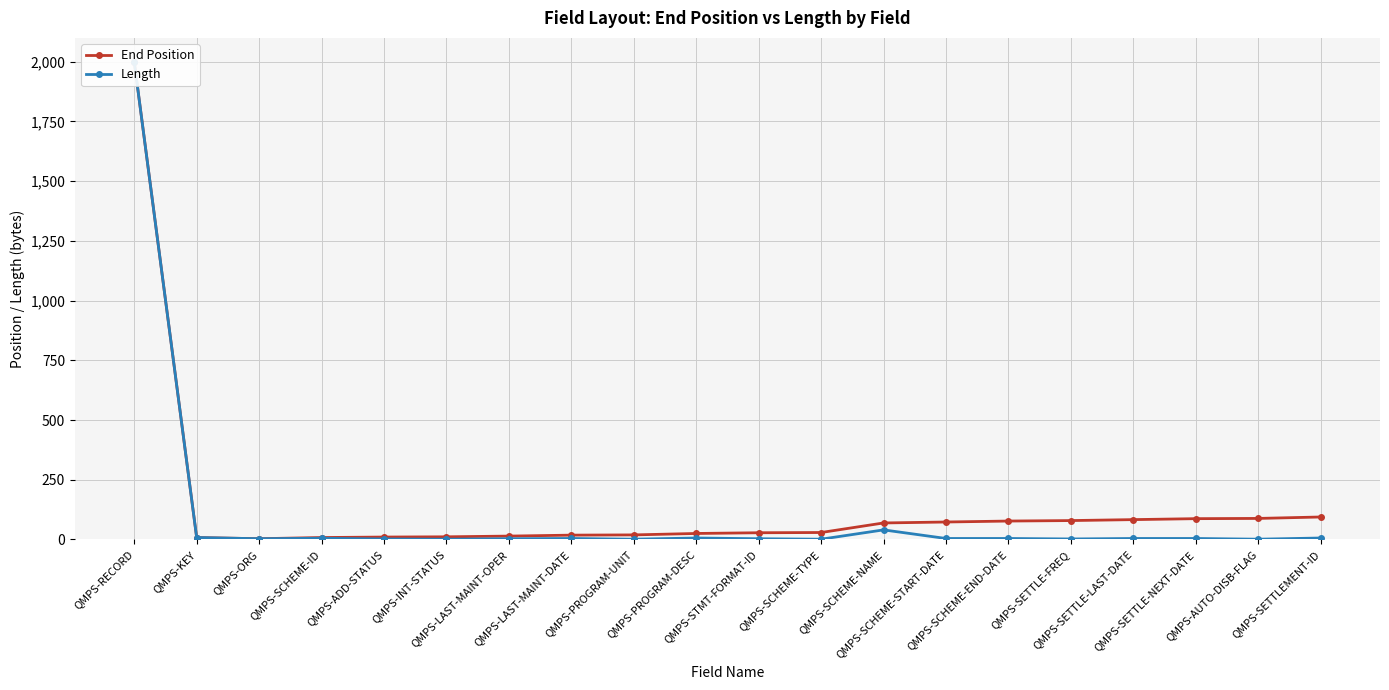

Which series has the widest spread of values?

Length